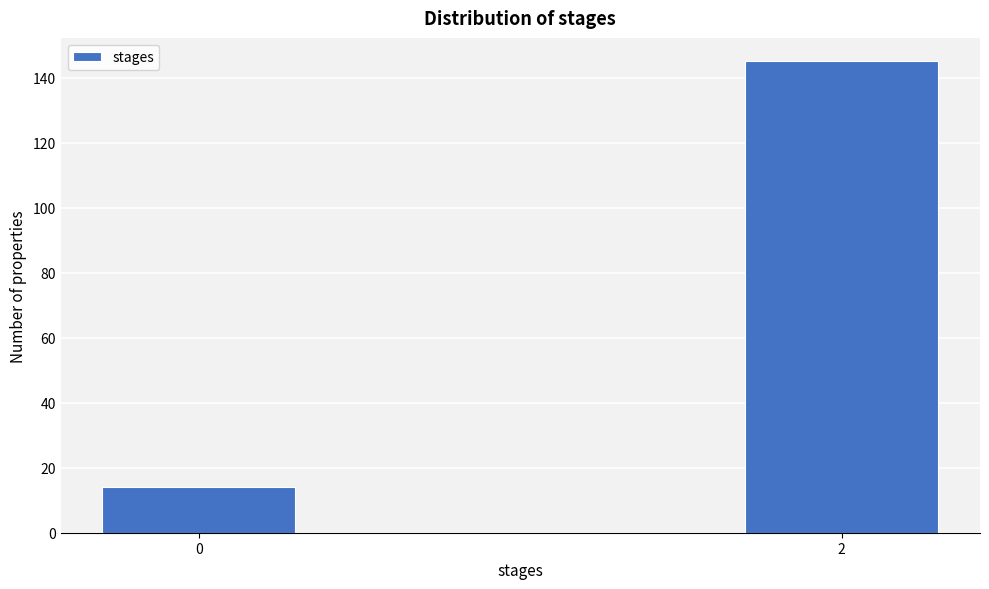

Reading left to right, transcribe all the data shown in this chart.

14	145